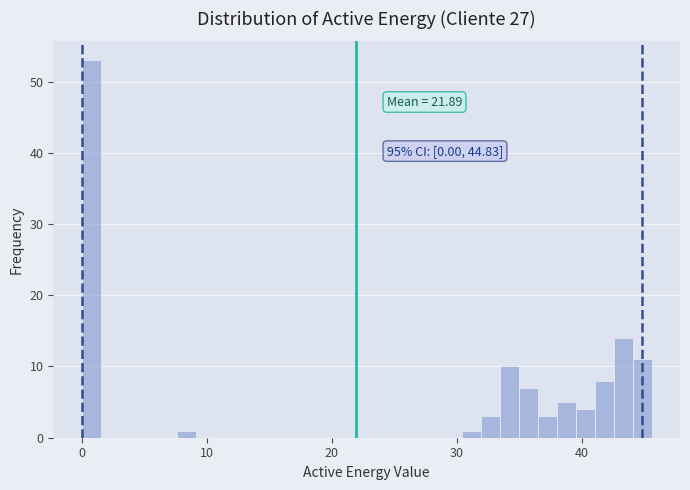

Around what value on the x-axis is the tallest bar? Give the approximate position of its centre, as read against the axis.

1